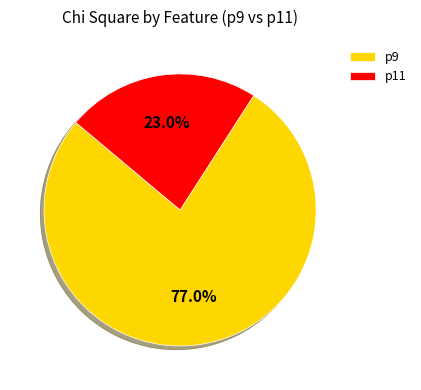

Which category has the smallest portion of the pie?

p11